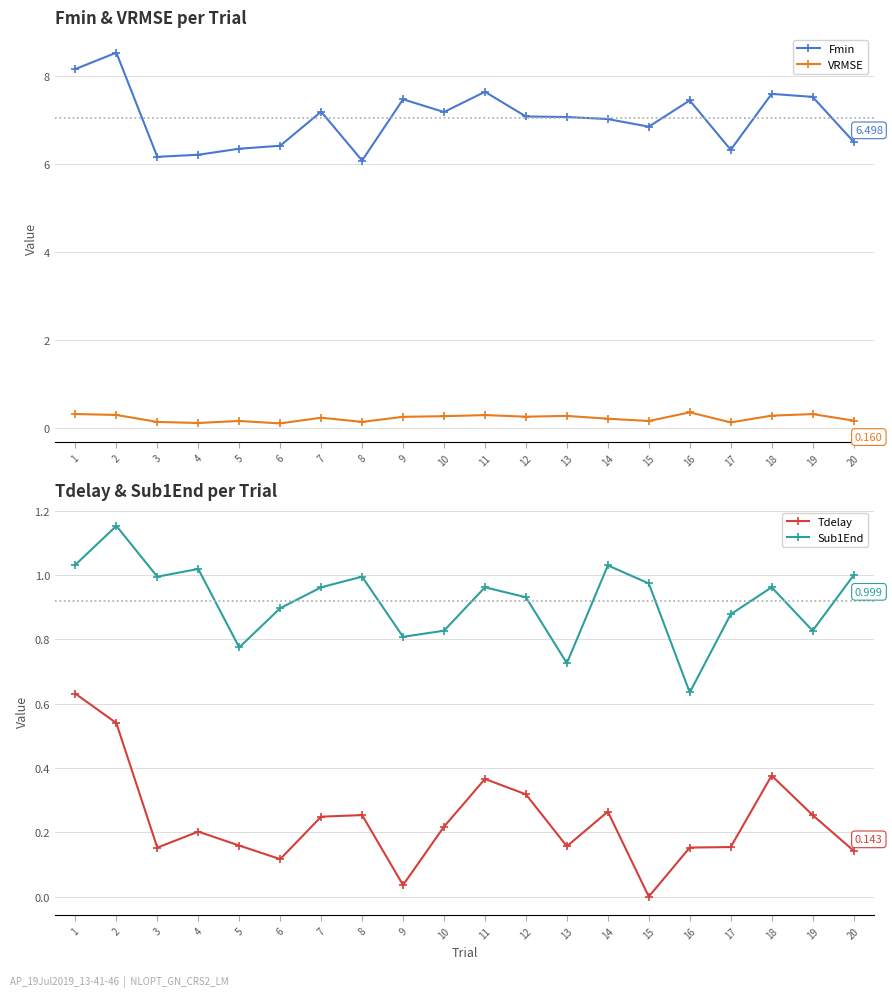

At which category is the sum across all series the highest?

2